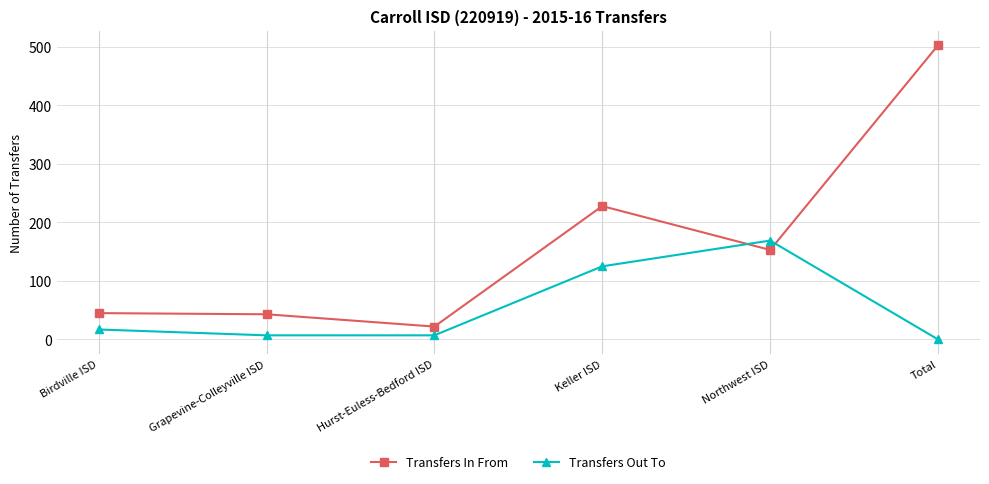

Where does the Transfers In From series first go above 153?

Keller ISD